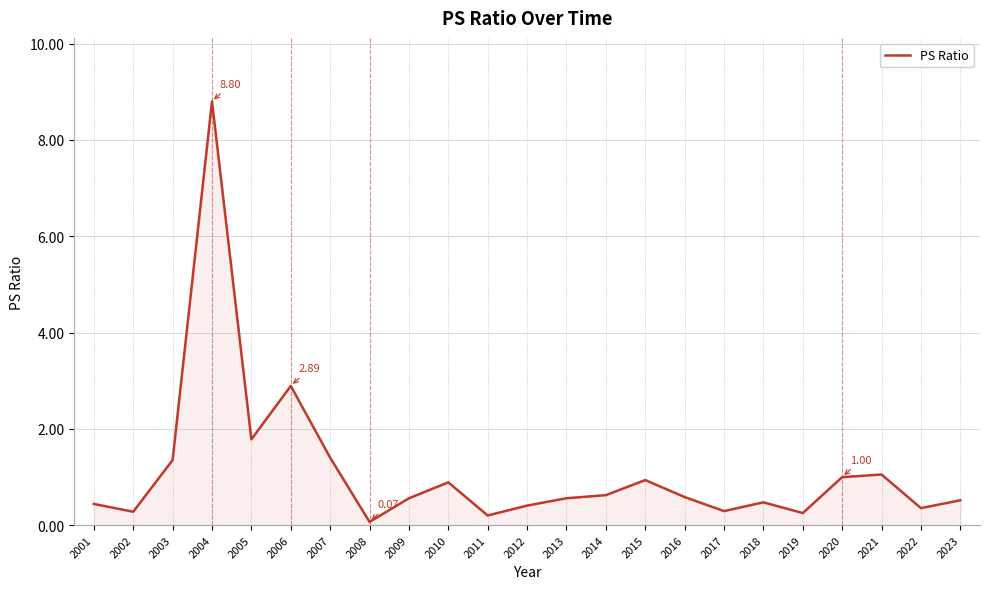

Approximately how many times larger is the value at 2021 compared to 2003?

0.8